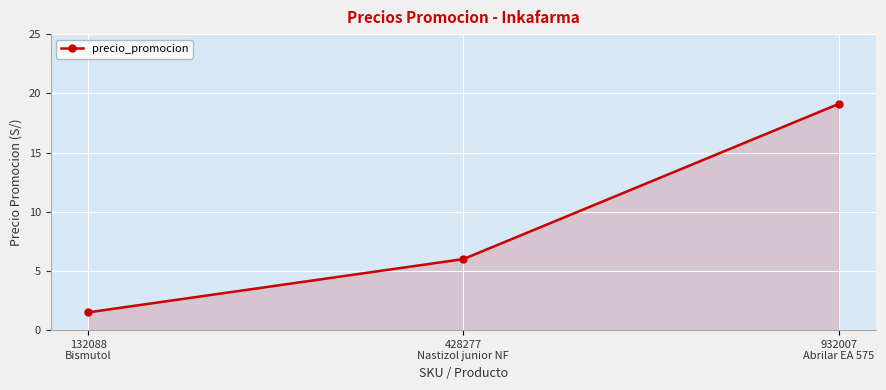

What is the value of the 2nd point from the left?

6.0